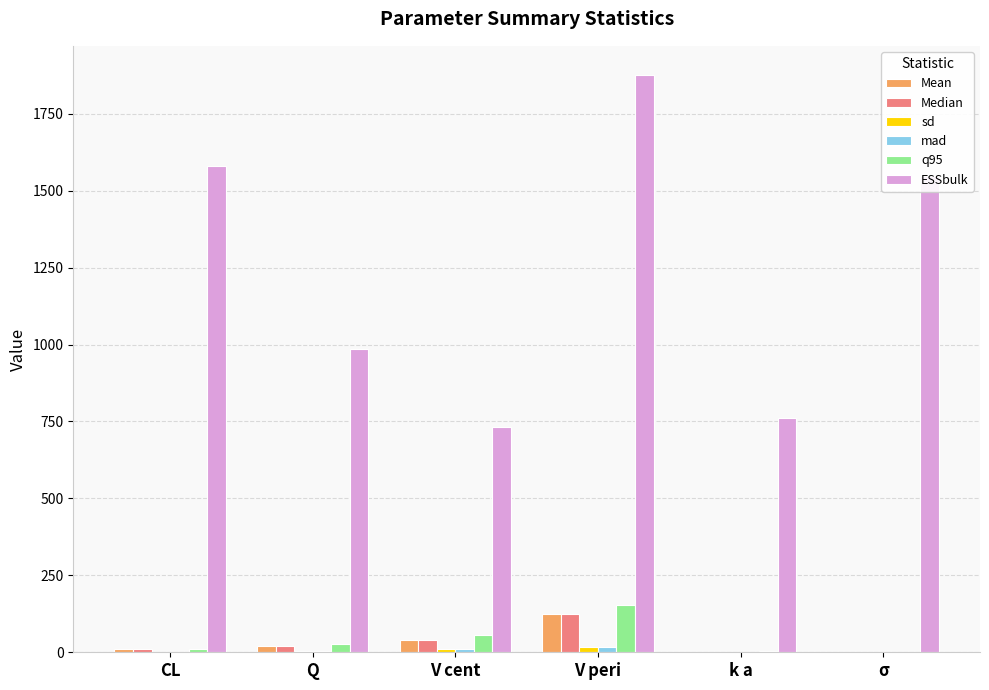

Where does the q95 series first go above 26?

Q